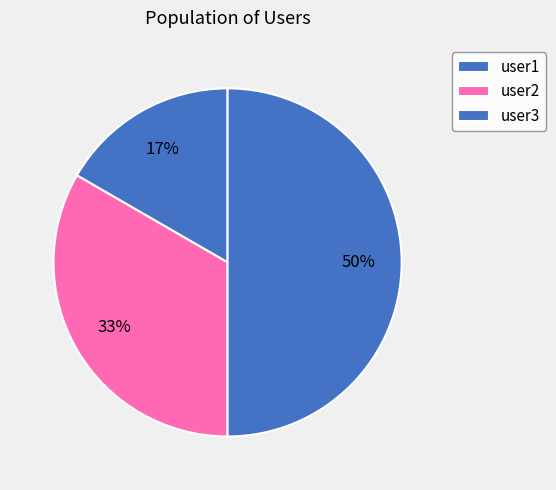

Which has a higher value, user2 or user1?

user2